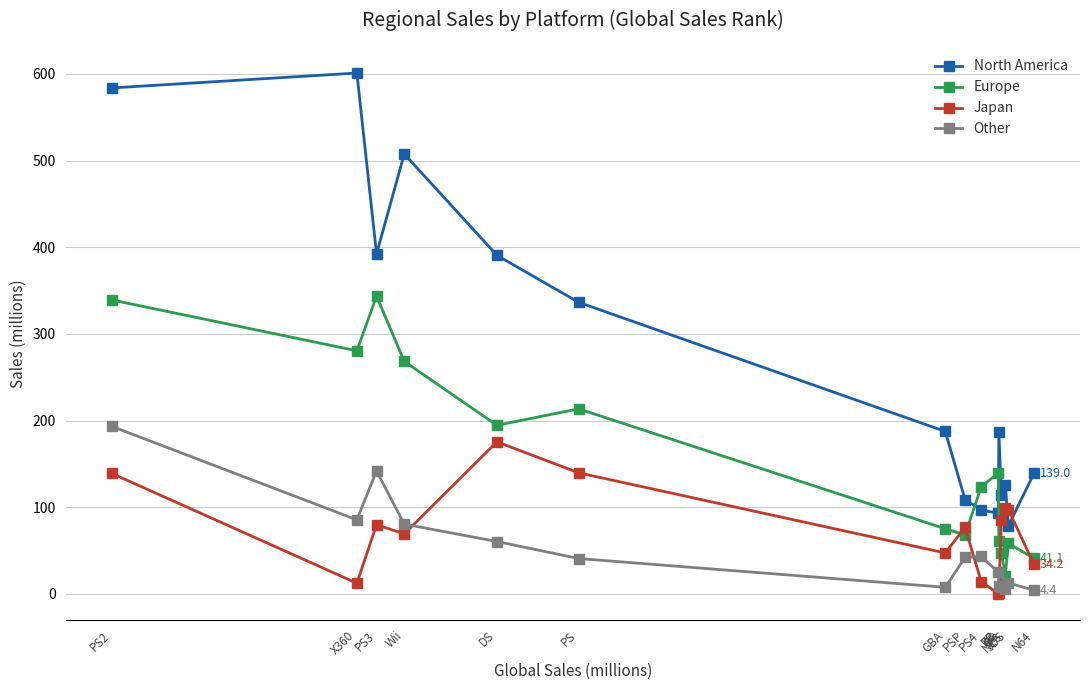

Where is the first local maximum for Europe?

PS3